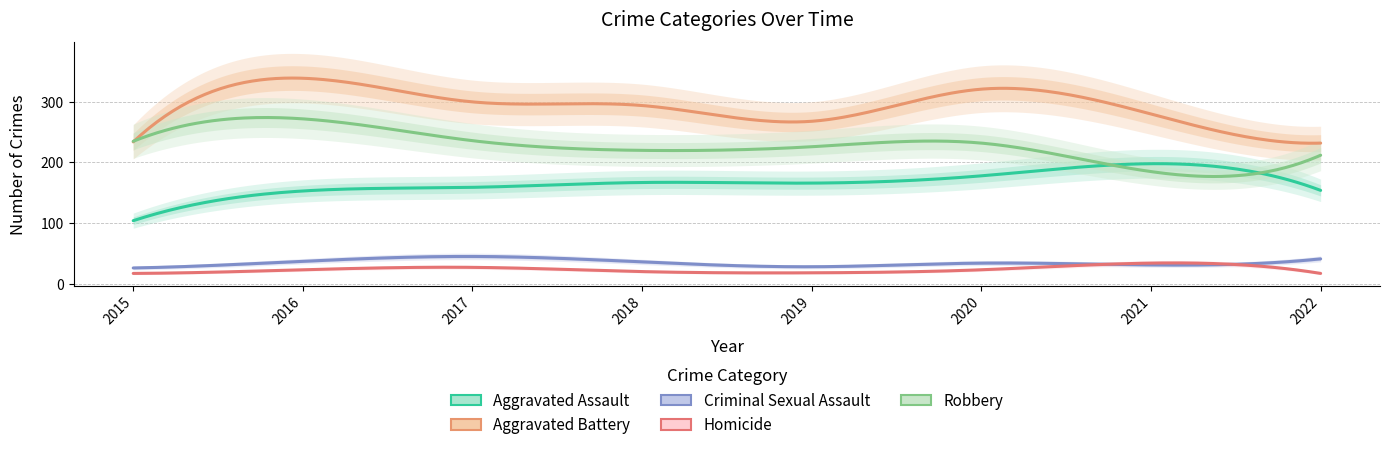

True or false: Criminal Sexual Assault has a value of 36 at 2018.

True